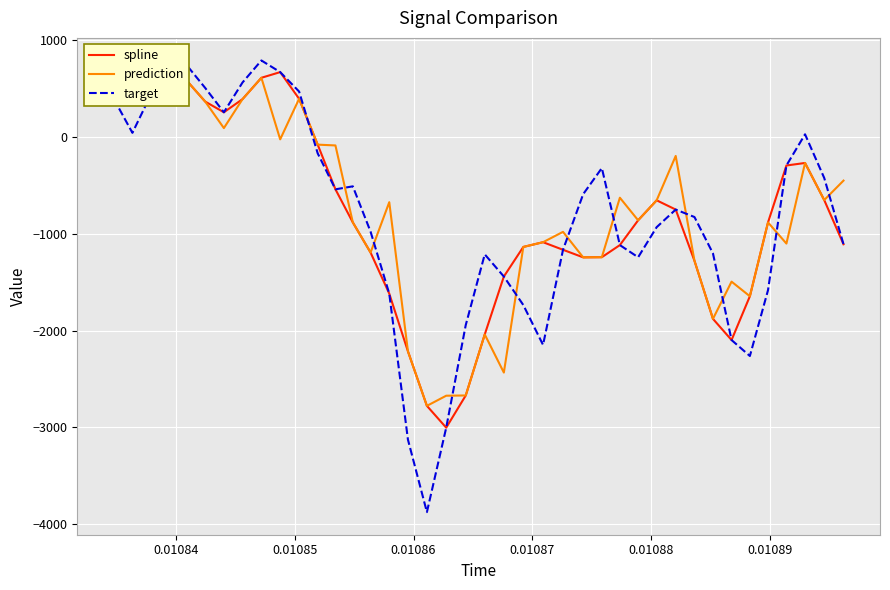

How many lines are shown in the chart?

3